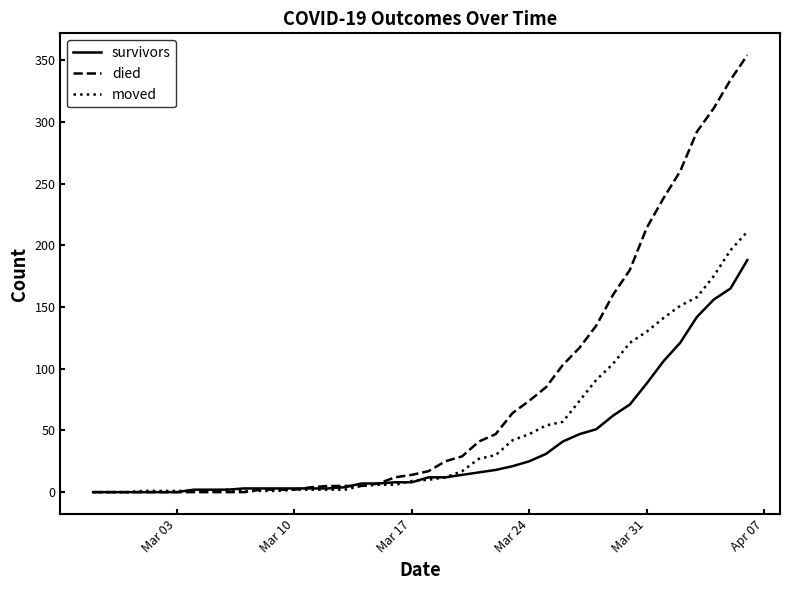

Which series has the largest total across all categories?

died